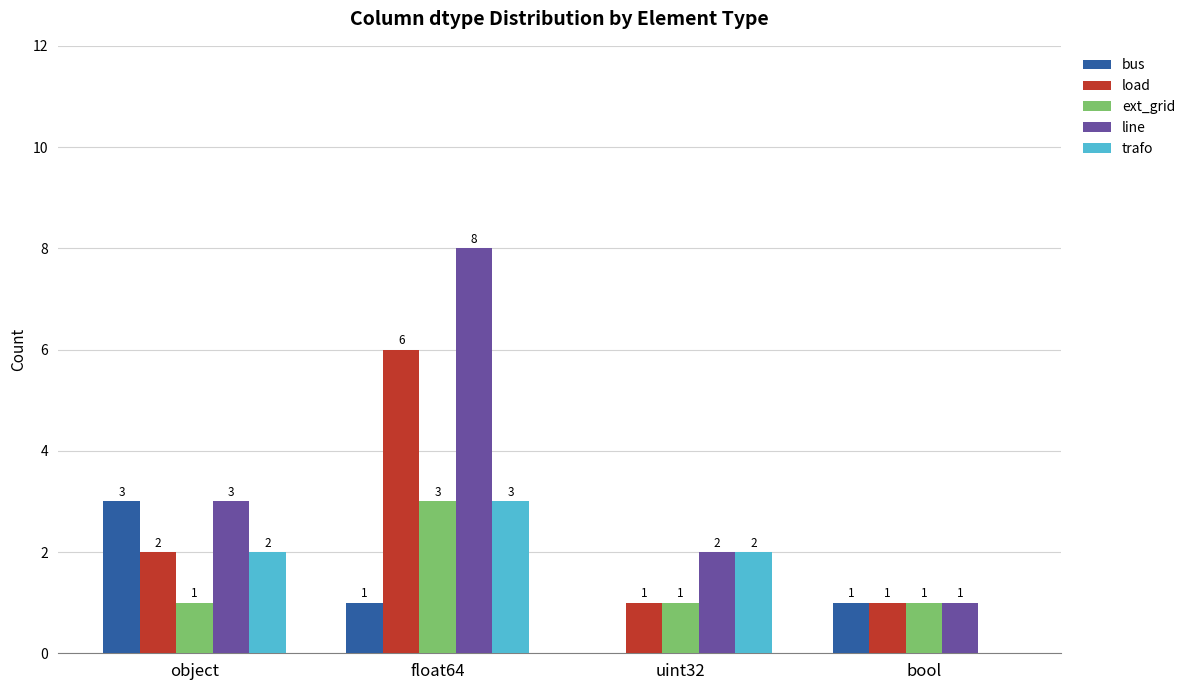

Reading left to right, extract all data points from this chart.

bus: object=3	float64=1	uint32=0	bool=1
load: object=2	float64=6	uint32=1	bool=1
ext_grid: object=1	float64=3	uint32=1	bool=1
line: object=3	float64=8	uint32=2	bool=1
trafo: object=2	float64=3	uint32=2	bool=0